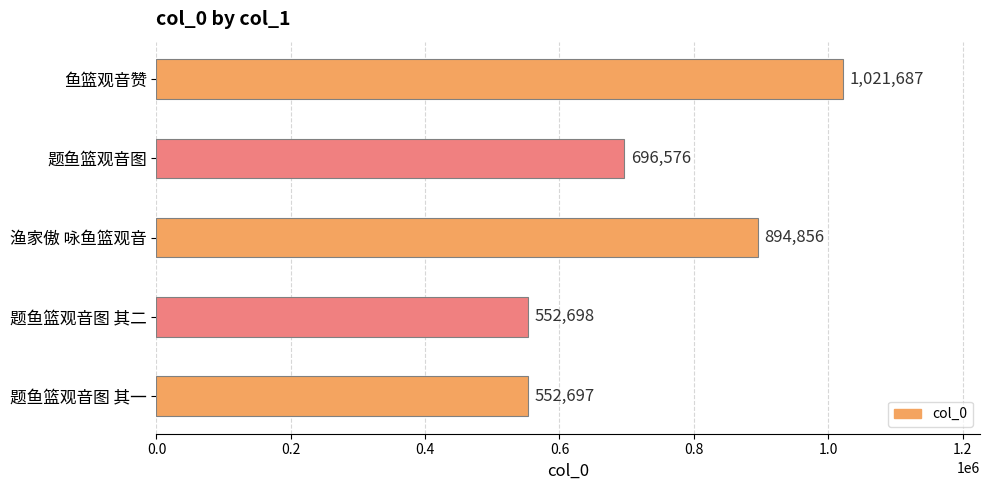

The chart shows a value of 587087 at 渔家傲 咏鱼篮观音. True or false?

False